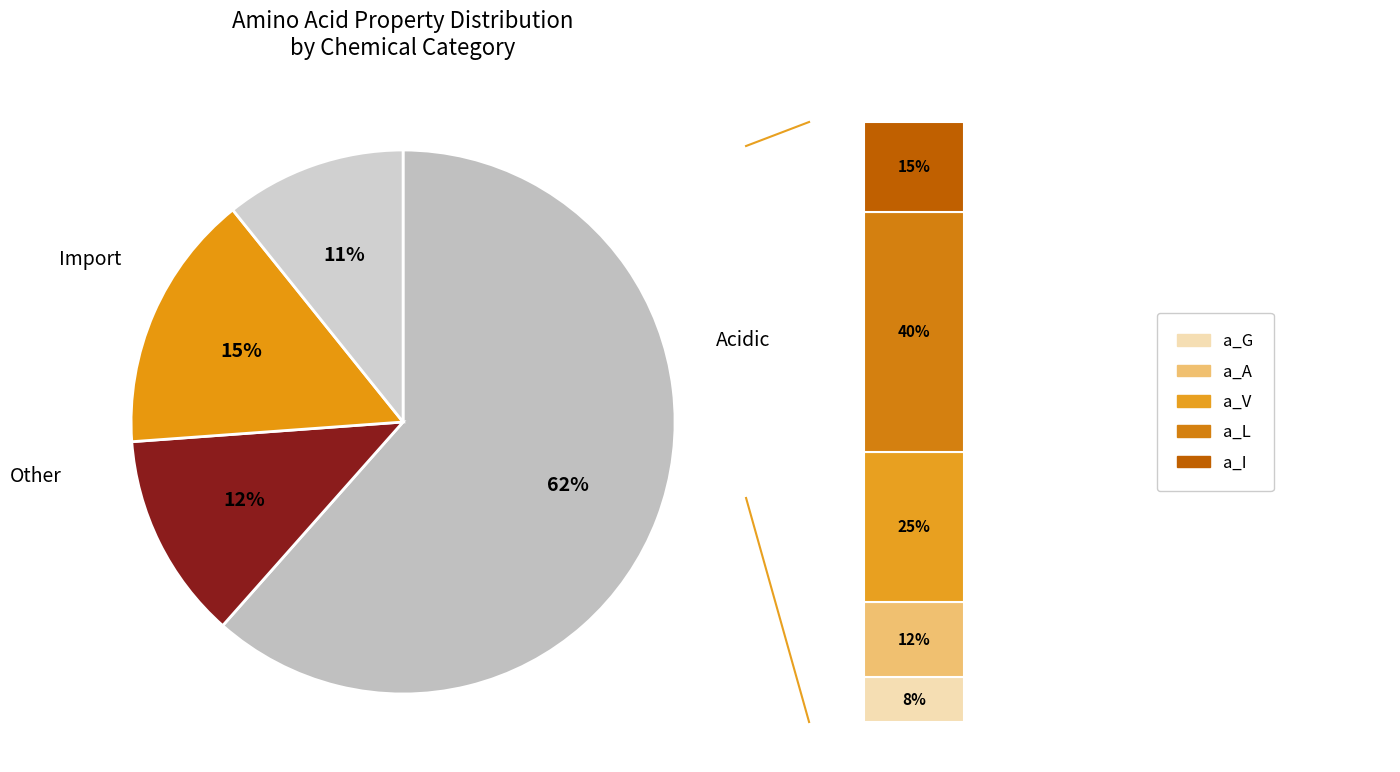

To the nearest percent, what is the average slice percentage?

25%